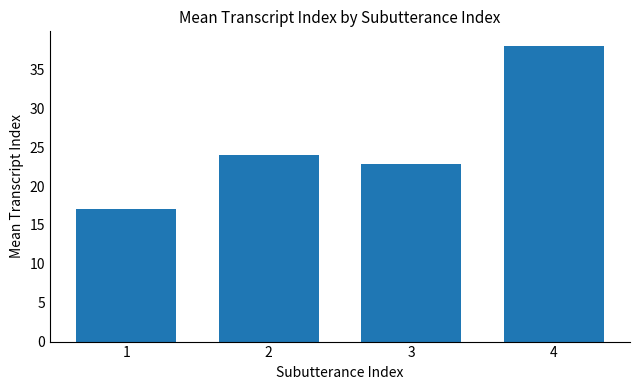

How many values are below 24?

2